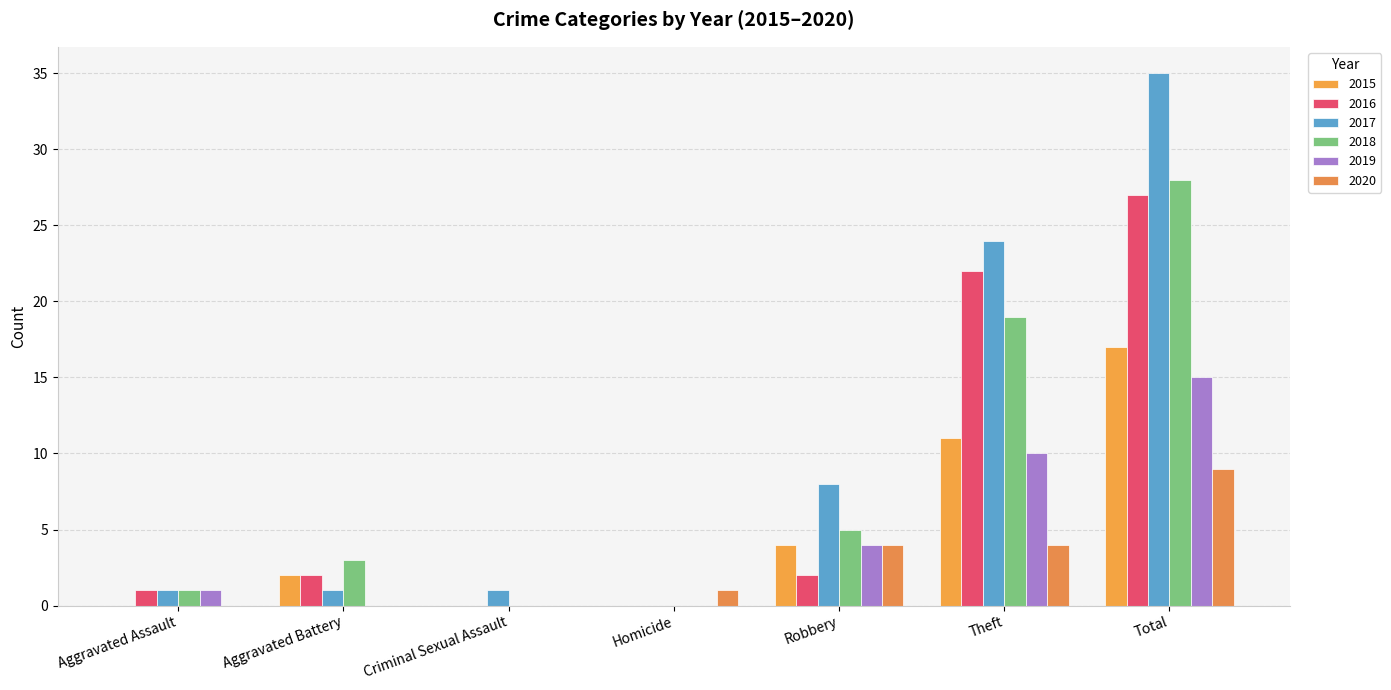

What is the sum of all 2017 values?

70